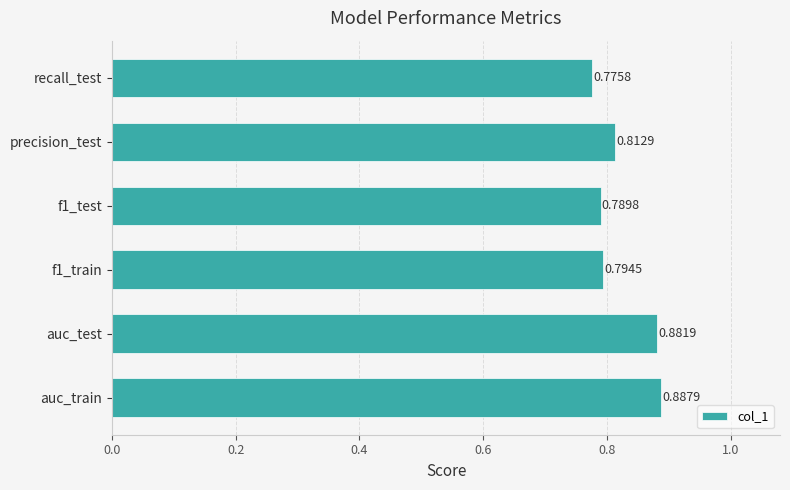

List the labels in order of value, smallest first.

recall_test, f1_test, f1_train, precision_test, auc_test, auc_train